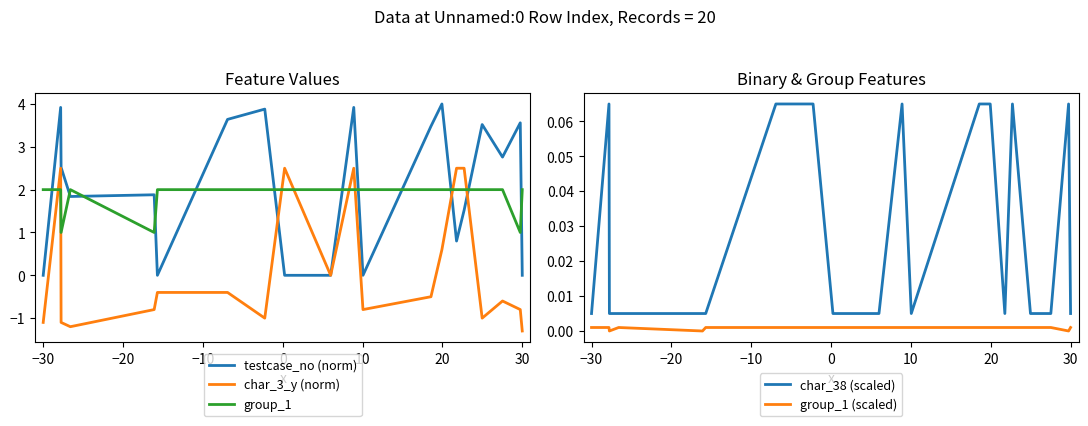

Reading right to left, extract all data points from this chart.

testcase_no (norm): 0.0	3.6	2.8	3.5	1.5	0.8	4.0	3.5	0.0	3.9	0.0	0.0	3.9	3.6	0.0	1.9	1.8	2.5	3.9	0.0
char_3_y (norm): -1.3	-0.8	-0.6	-1.0	2.5	2.5	0.6	-0.5	-0.8	2.5	0.0	2.5	-1.0	-0.4	-0.4	-0.8	-1.2	-1.1	2.5	-1.1
group_1: 2.0	1.0	2.0	2.0	2.0	2.0	2.0	2.0	2.0	2.0	2.0	2.0	2.0	2.0	2.0	1.0	2.0	1.0	2.0	2.0
char_38 (scaled): 0.0	0.1	0.0	0.0	0.1	0.0	0.1	0.1	0.0	0.1	0.0	0.0	0.1	0.1	0.0	0.0	0.0	0.0	0.1	0.0
group_1 (scaled): 0.0	0.0	0.0	0.0	0.0	0.0	0.0	0.0	0.0	0.0	0.0	0.0	0.0	0.0	0.0	0.0	0.0	0.0	0.0	0.0